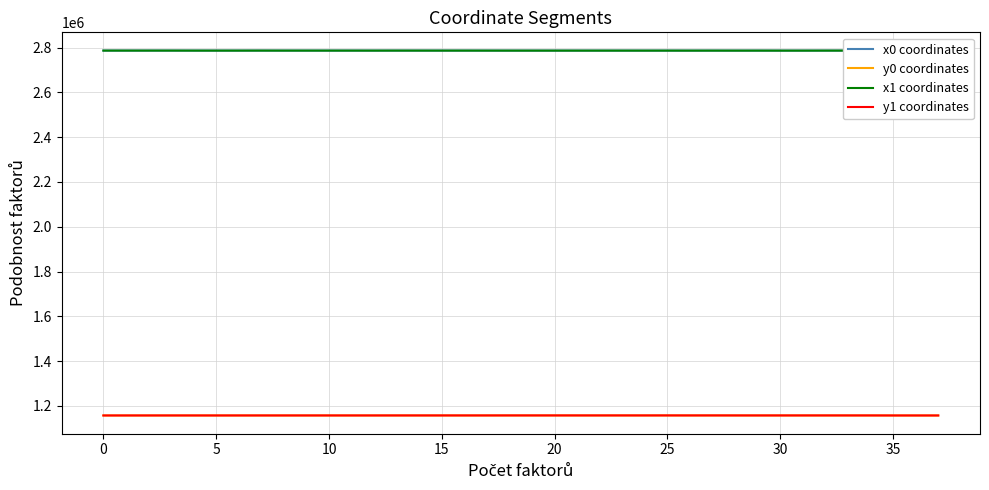

Does the chart have visible grid lines?

Yes